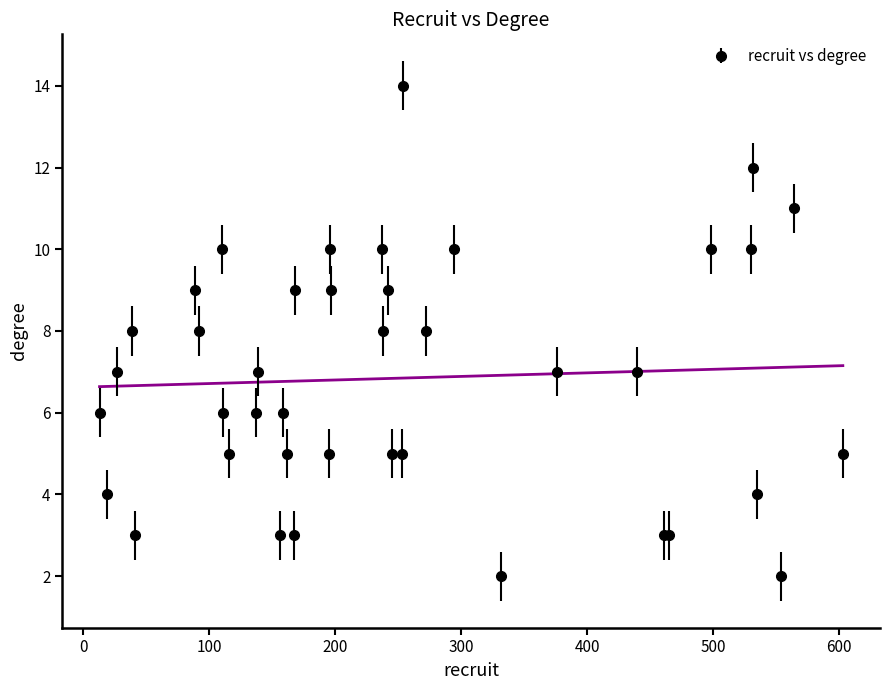

What is the average value?

7